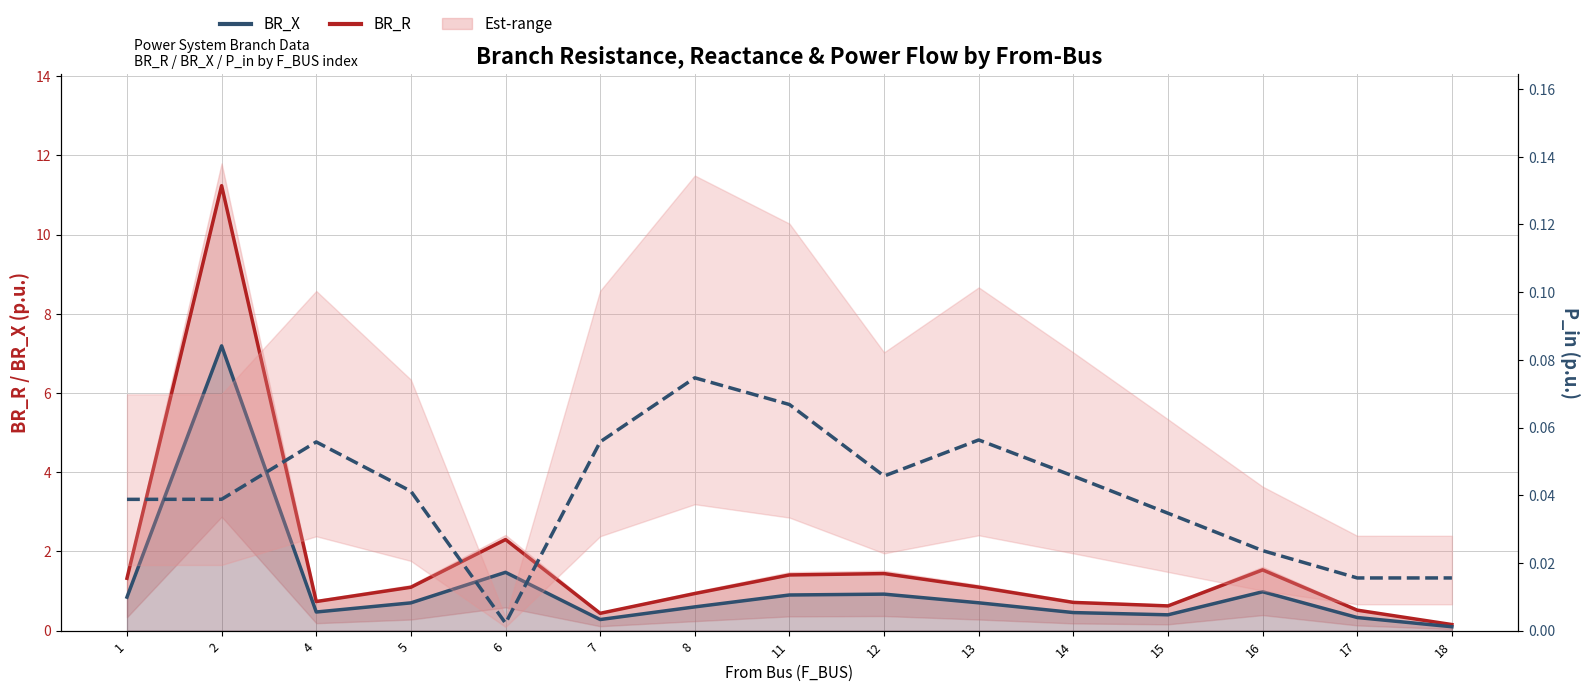

The BR_X series shows 0.3 at 17. True or false?

True